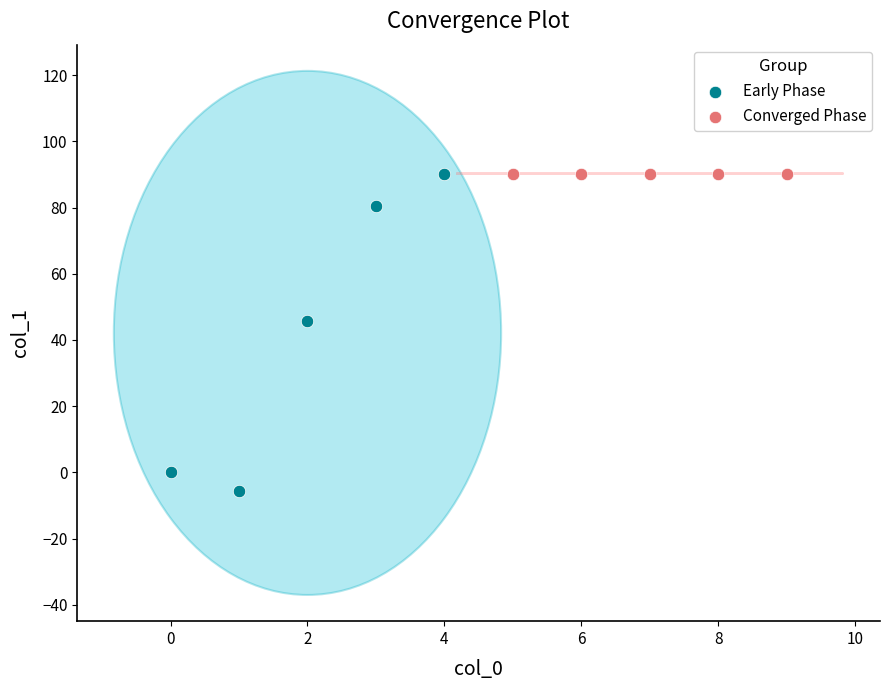

What are all the series names shown in the legend?

Early Phase, Converged Phase